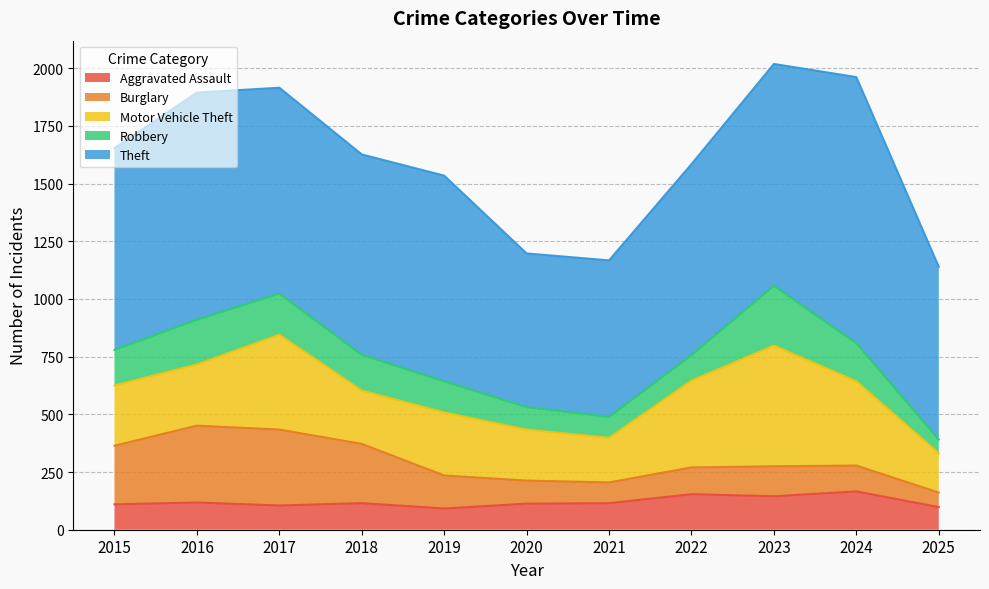

Where is the first local minimum for Burglary?

2021